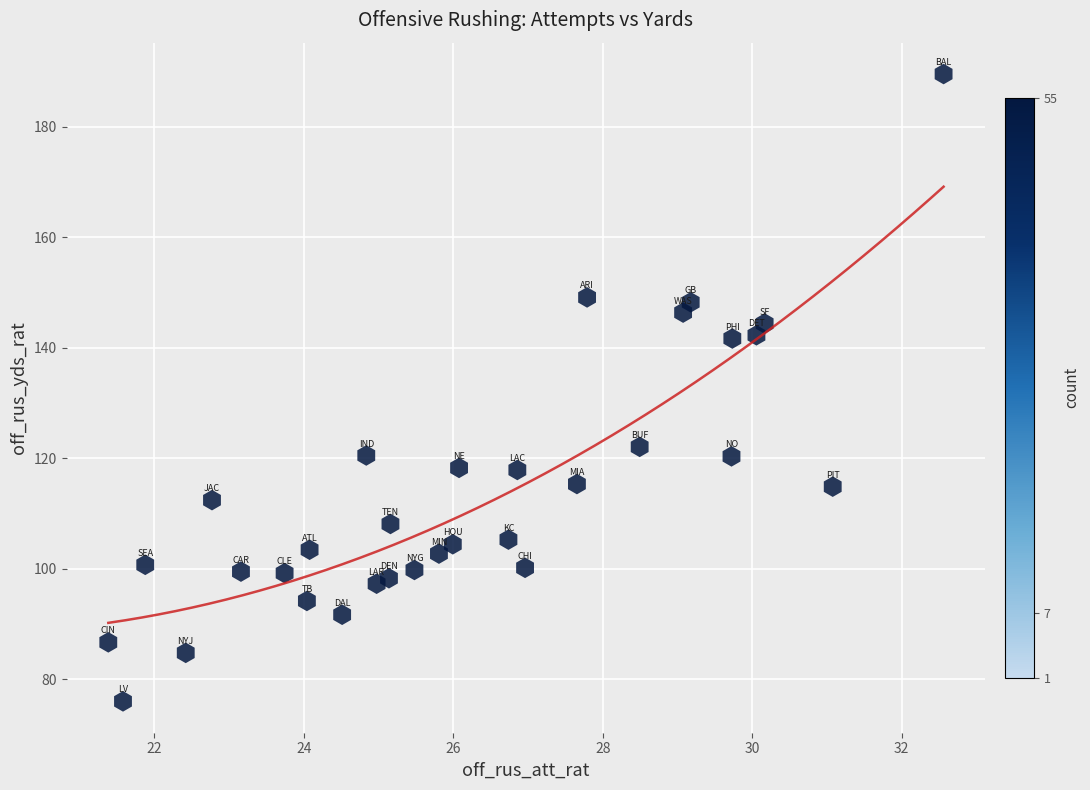

What is the range of X values (max minus min)?

11.2